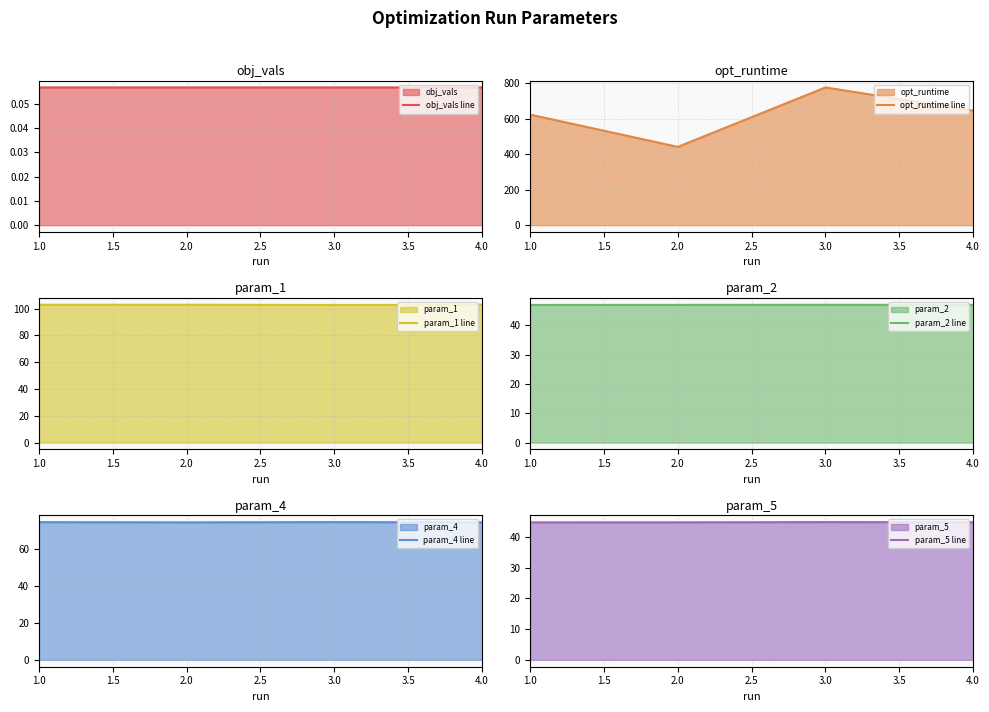

The value of opt_runtime line at 4.0 is 977.9. True or false?

False